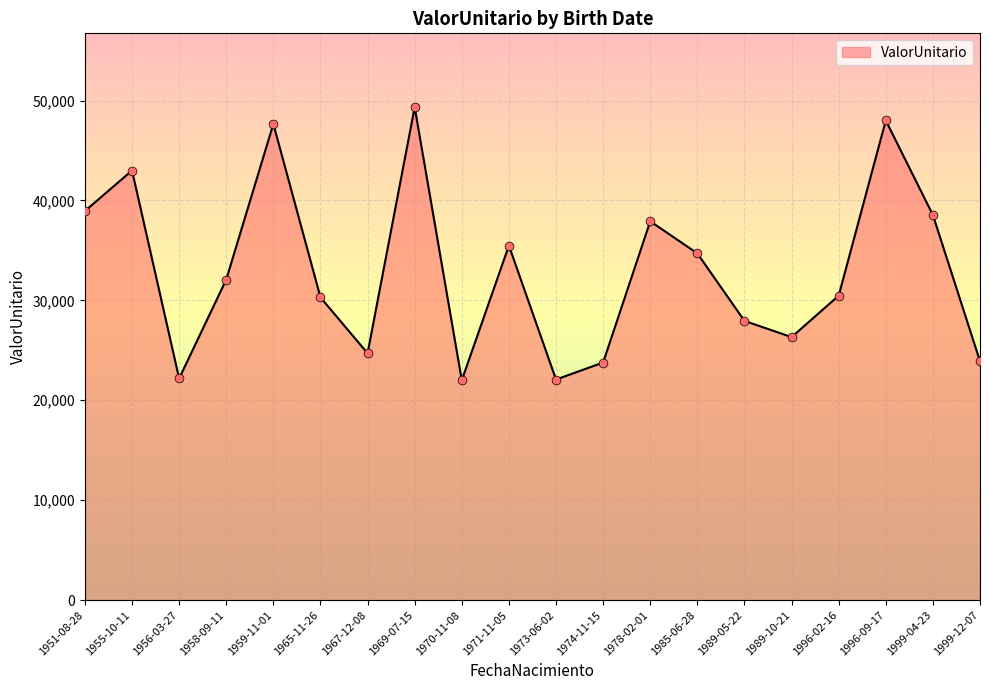

Approximately how many times larger is the value at 1959-11-01 compared to 1989-10-21?

1.8